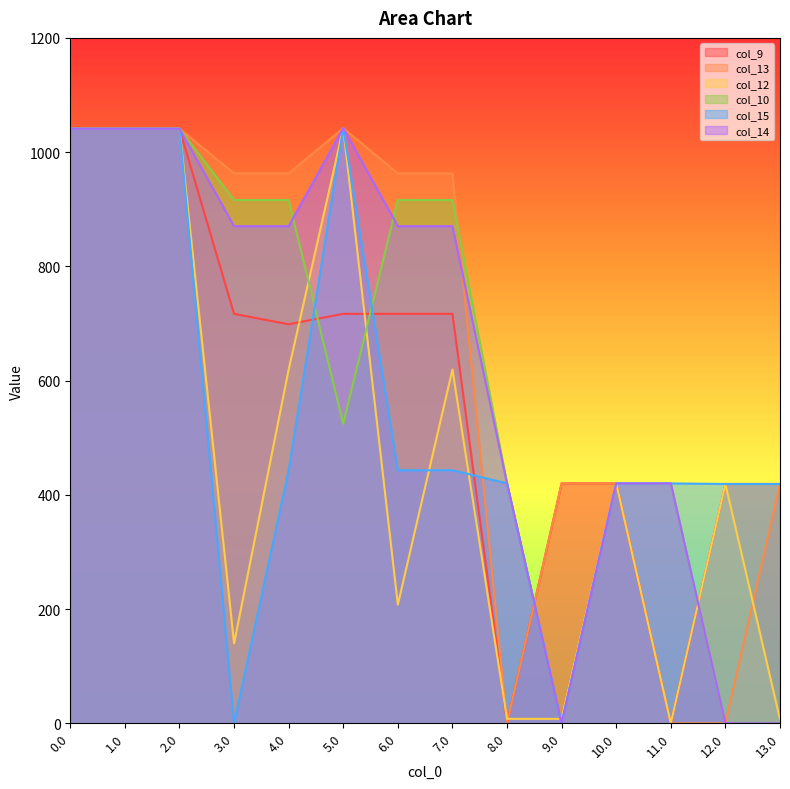

At 5.0, list the series in order from smallest to largest.

col_10, col_9, col_13, col_12, col_15, col_14